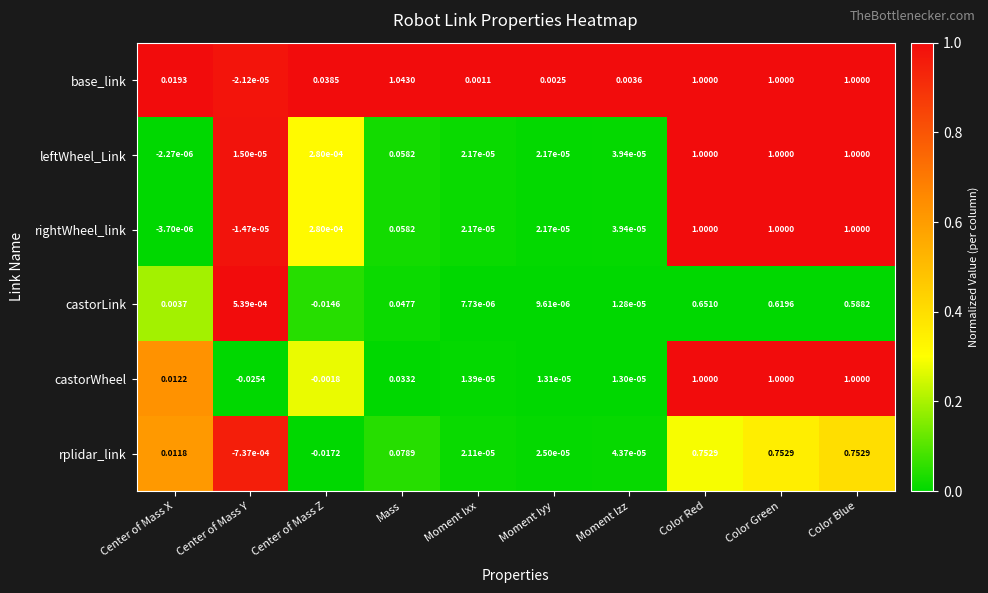

Where does the rightWheel_link series first go above 0?

Center of Mass Z